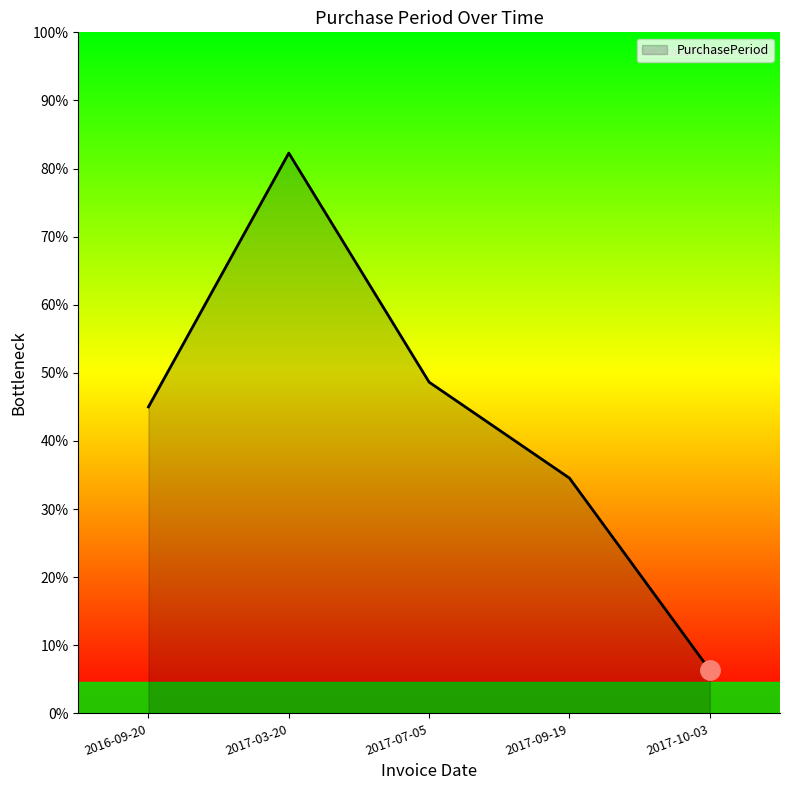

Does the chart have visible grid lines?

No